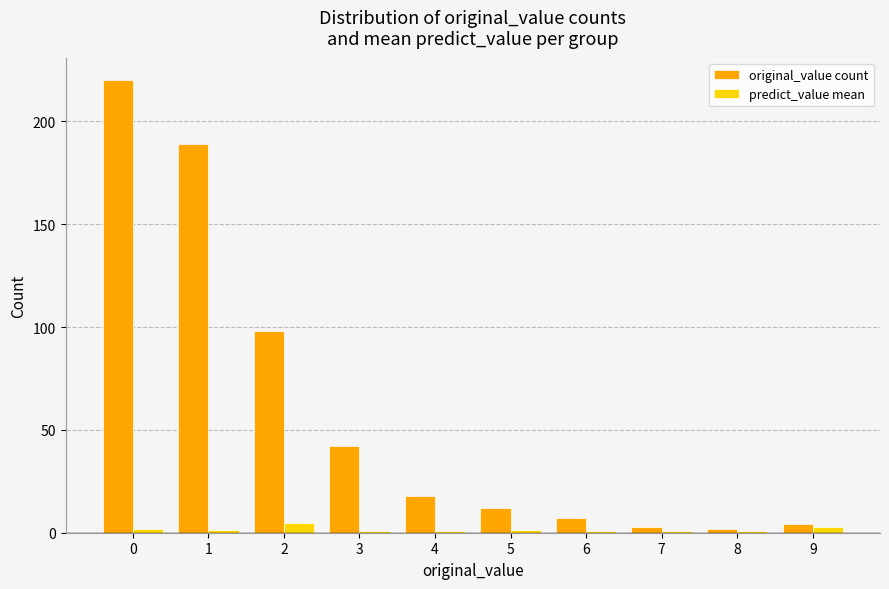

Rank the series at 3 from highest to lowest value.

original_value count, predict_value mean